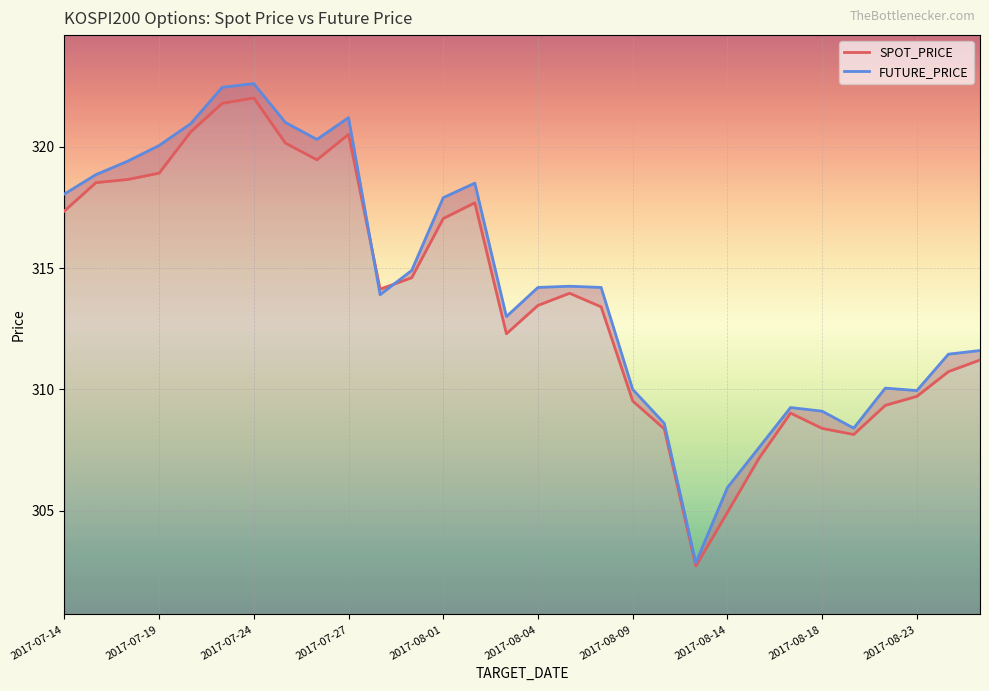

Rank the series at 22 from highest to lowest value.

FUTURE_PRICE, SPOT_PRICE